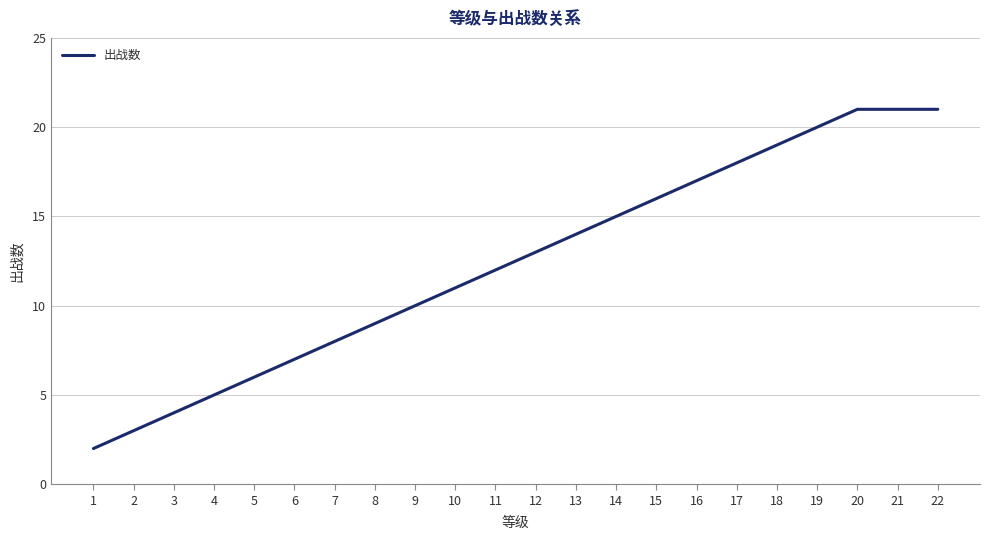

What is the change in value from 11 to 12?

+1